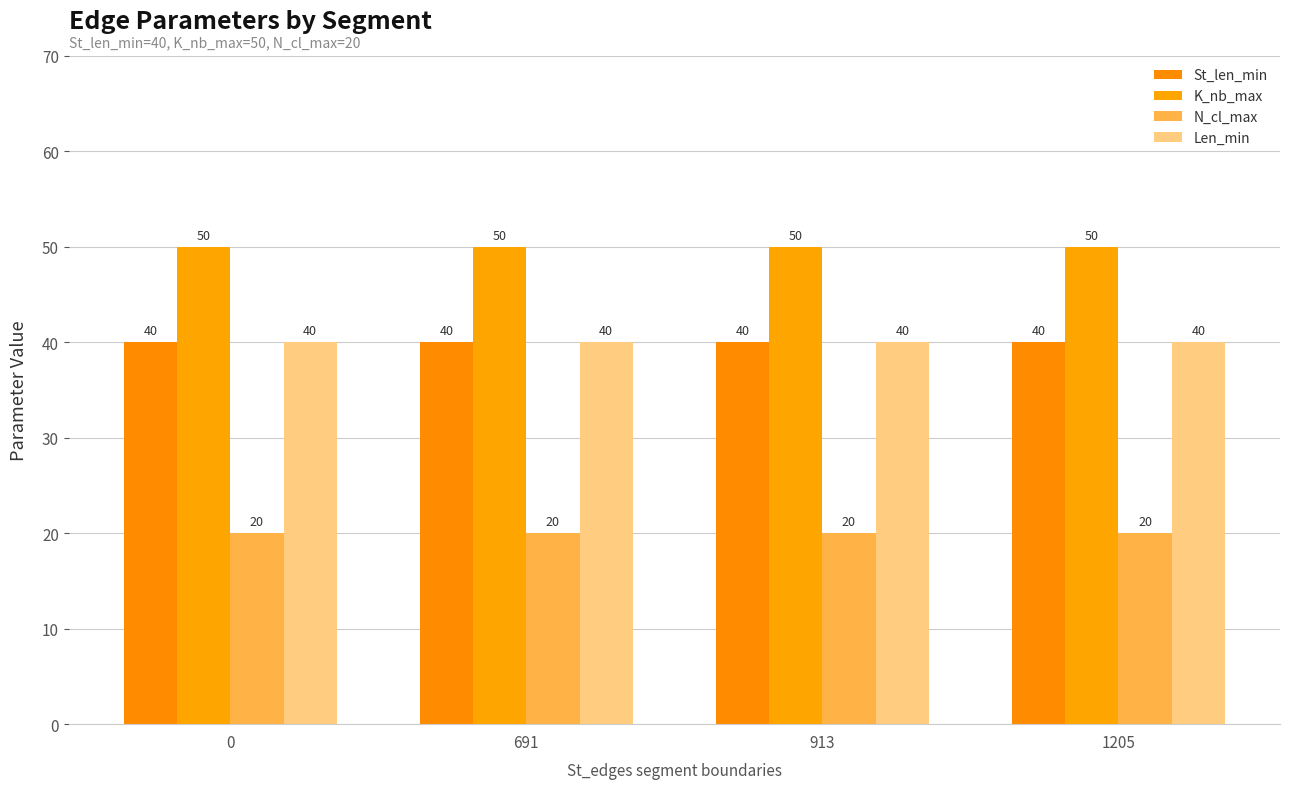

How many categories are shown in the chart?

4